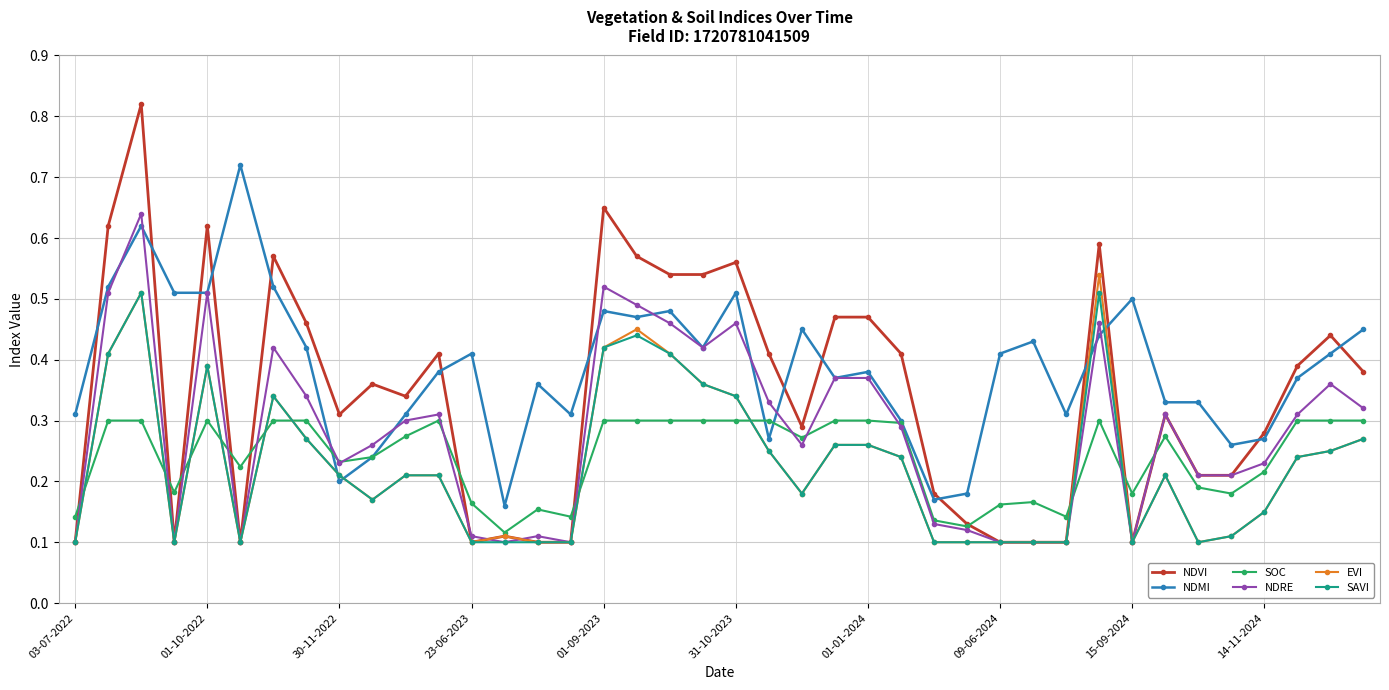

Which series has the widest spread of values?

NDVI